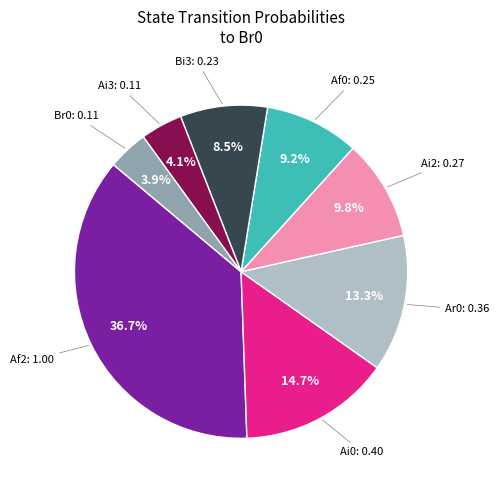

Is there a majority slice in this chart?

No